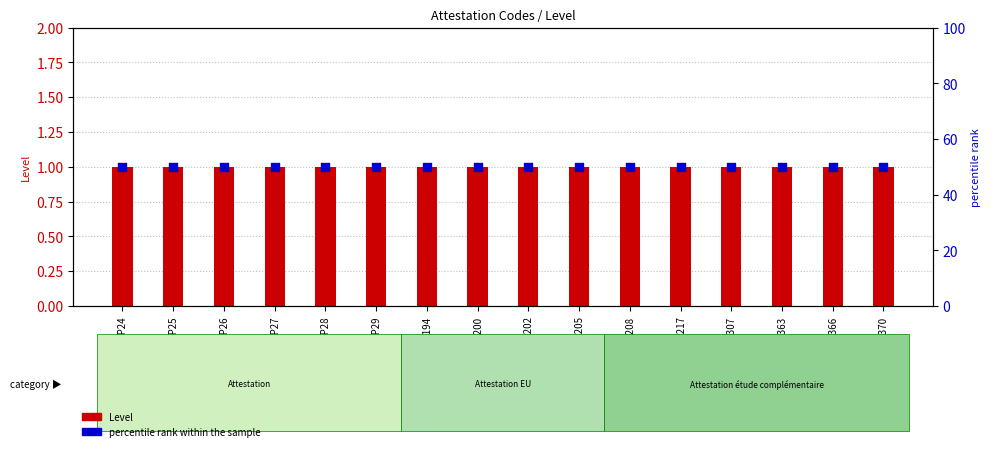

Is the value of Level at DIP25 greater than the value of percentile rank within the sample at DIP24?

No